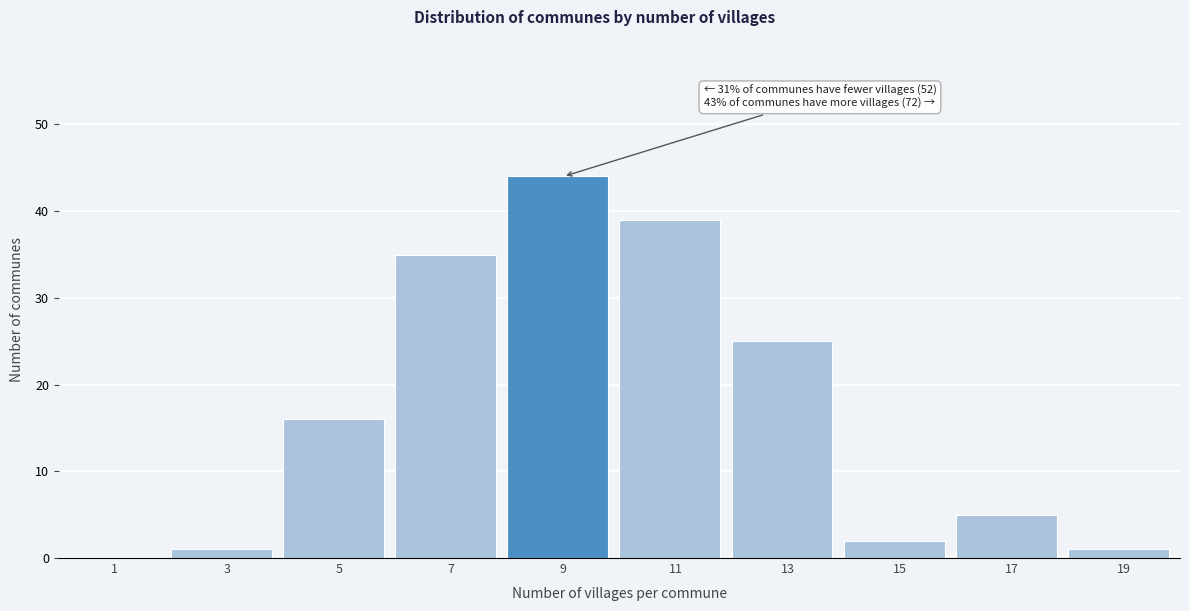

Reading right to left, extract all data points from this chart.

19=1	17=5	15=2	13=25	11=39	9=44	7=35	5=16	3=1	1=0